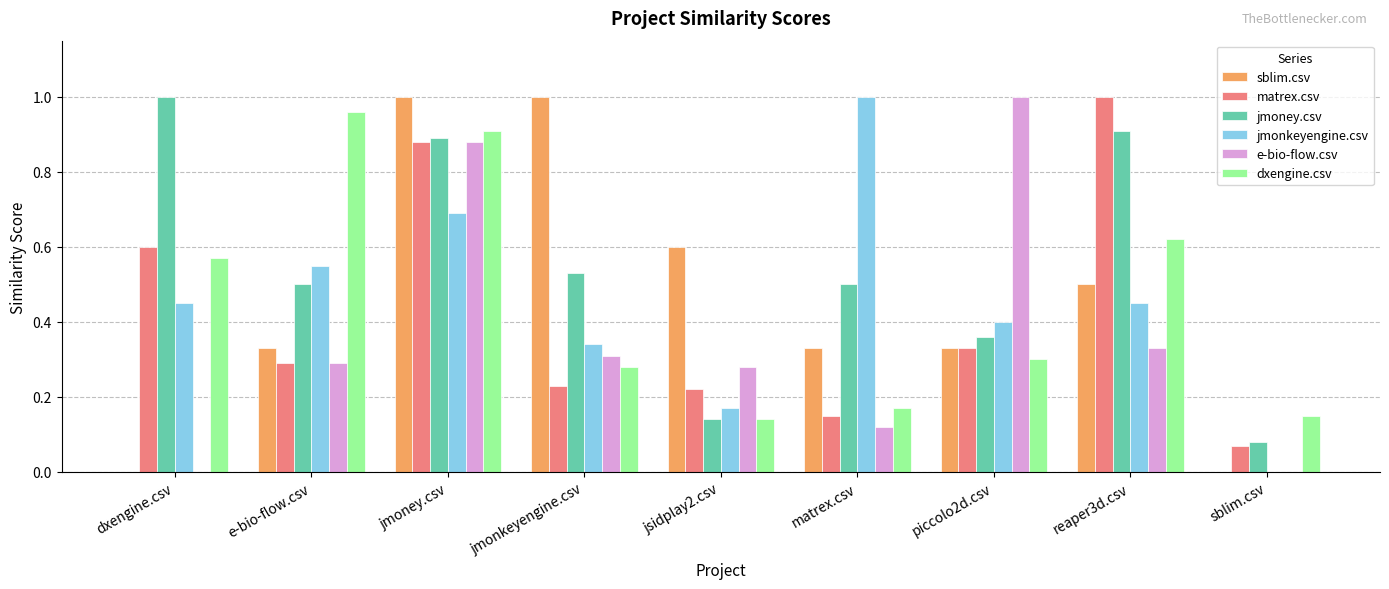

Which series has the largest total across all categories?

jmoney.csv